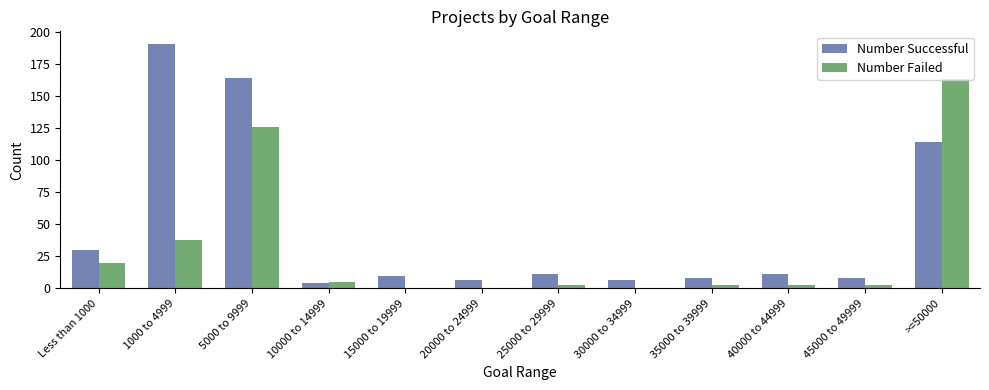

Reading right to left, what are all the values shown in this chart?

Number Successful: >=50000=114	45000 to 49999=8	40000 to 44999=11	35000 to 39999=8	30000 to 34999=7	25000 to 29999=11	20000 to 24999=7	15000 to 19999=10	10000 to 14999=4	5000 to 9999=164	1000 to 4999=191	Less than 1000=30
Number Failed: >=50000=163	45000 to 49999=3	40000 to 44999=3	35000 to 39999=3	30000 to 34999=0	25000 to 29999=3	20000 to 24999=0	15000 to 19999=0	10000 to 14999=5	5000 to 9999=126	1000 to 4999=38	Less than 1000=20